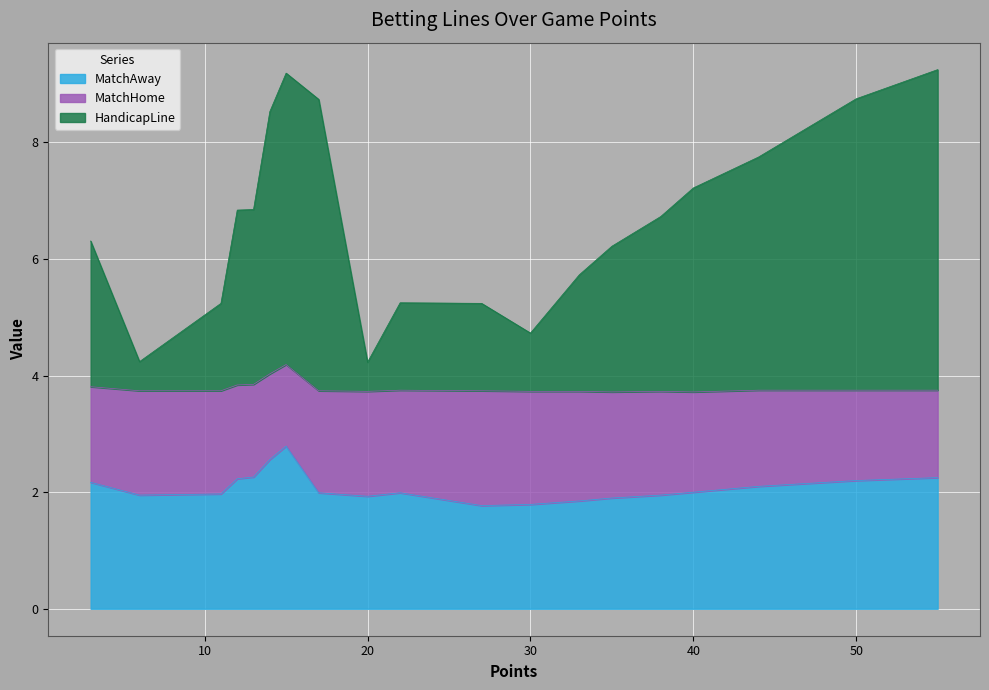

Which has a higher value, 3 or 15?

15